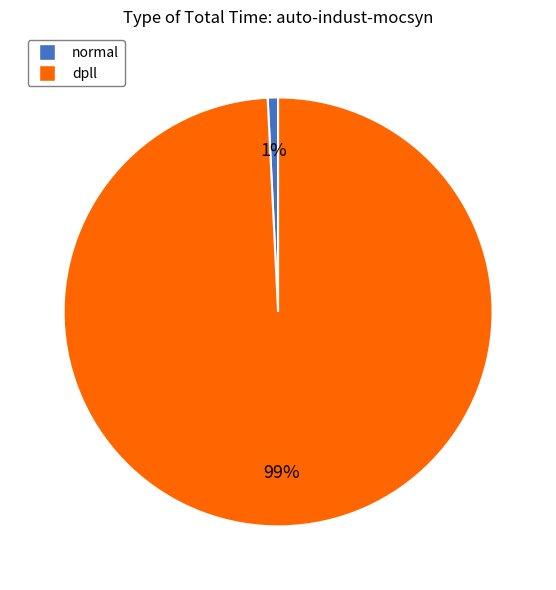

Rank the categories by value from lowest to highest.

normal, dpll